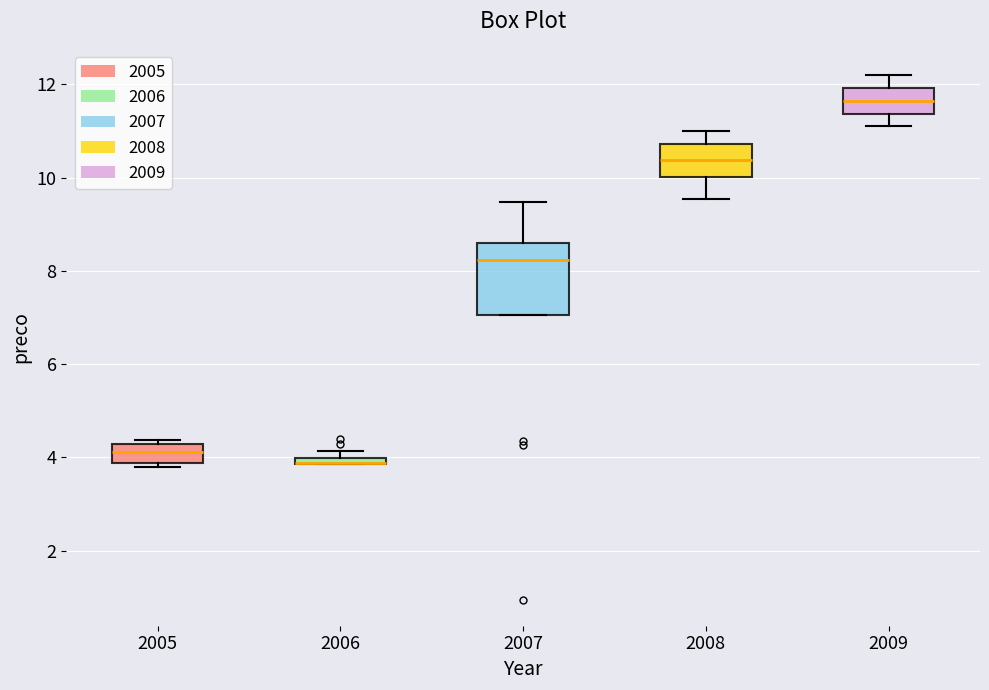

Comparing the boxes themselves (not the whiskers), which one is the tallest?

2007